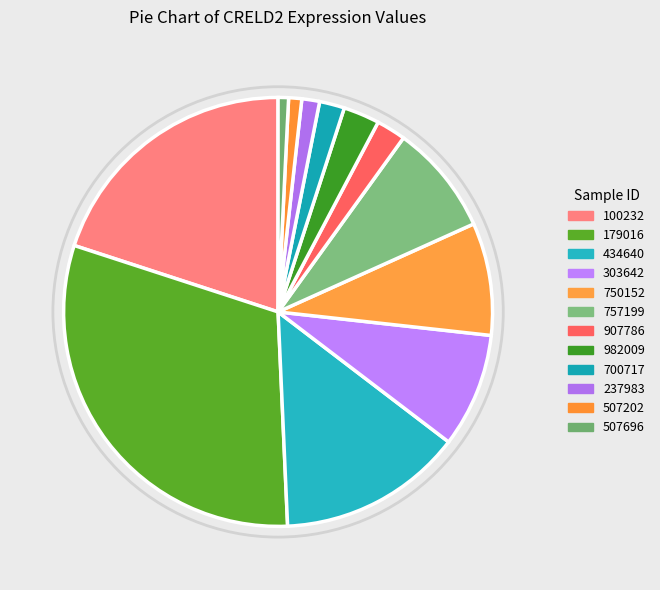

Does any single category account for the majority?

No